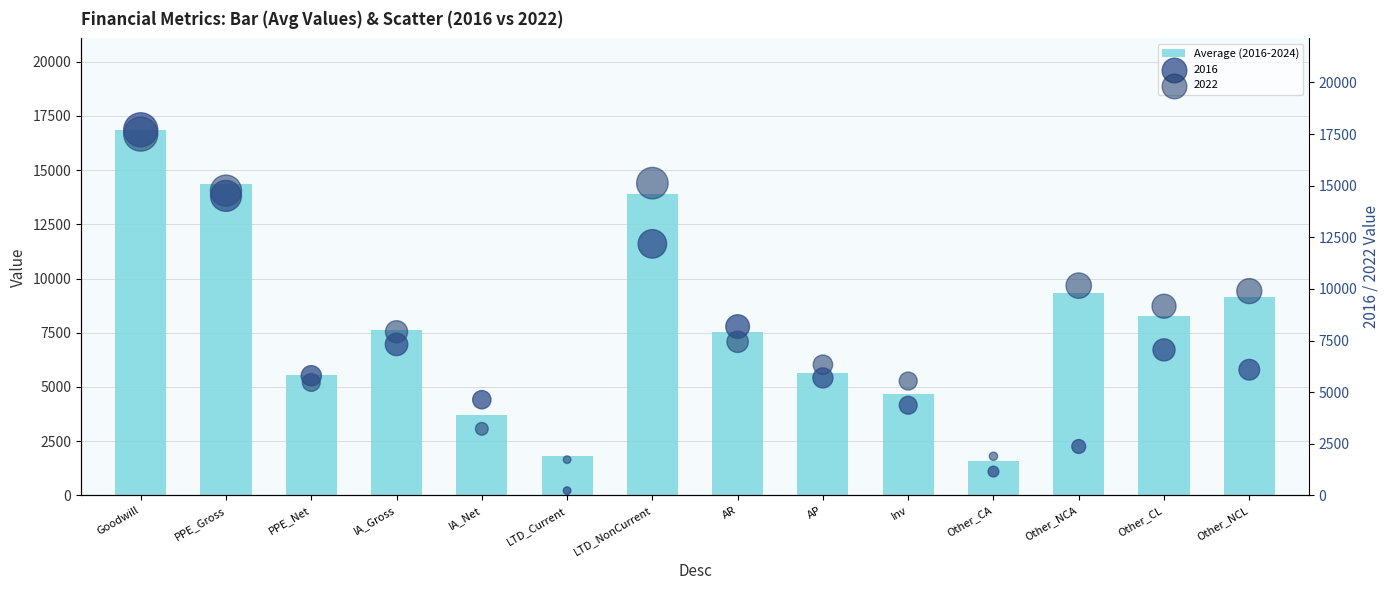

What is the ratio of the value at AR to the value at Goodwill?

0.4